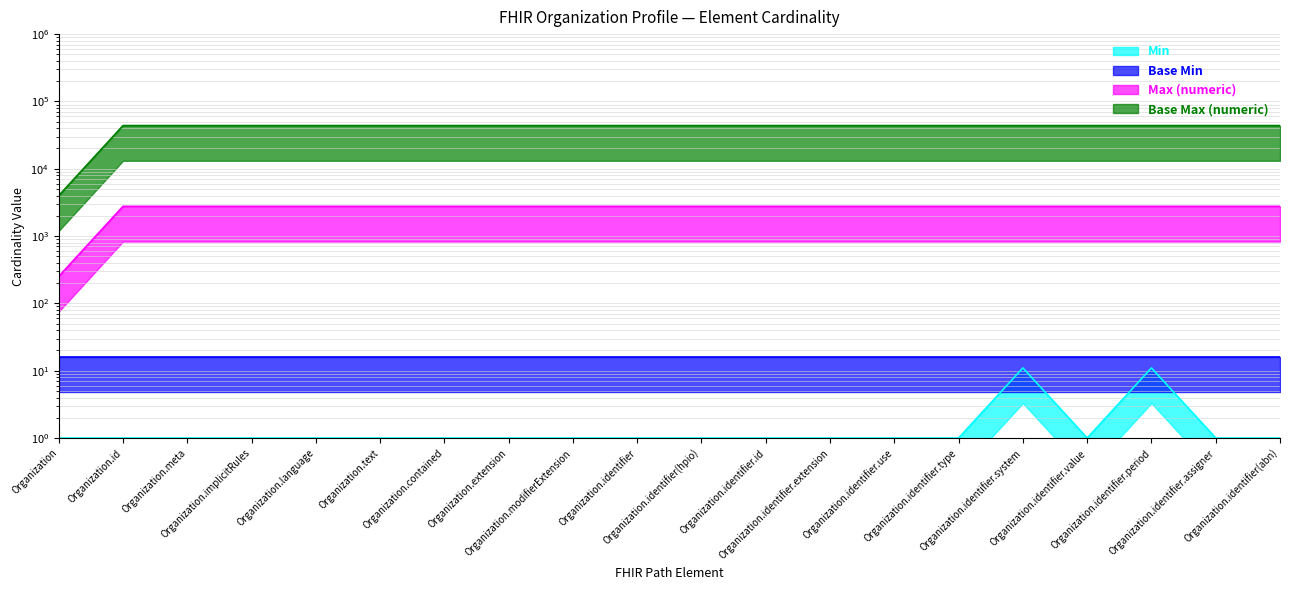

The Min series shows 1.0 at Organization. True or false?

True